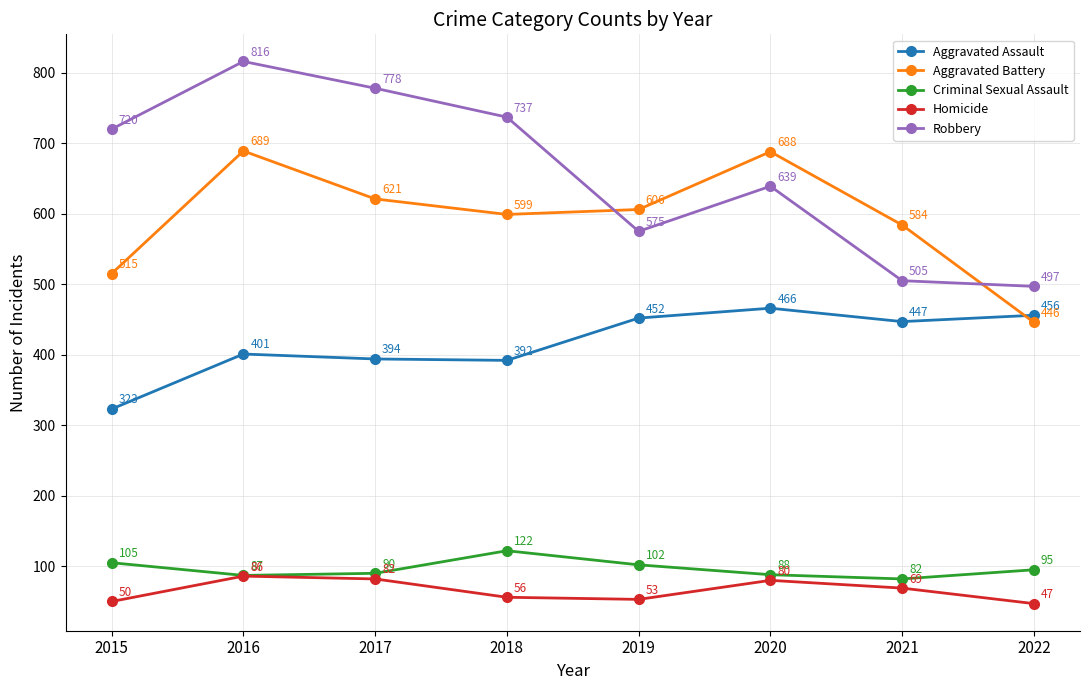

What is the total value across all series at 2015?

1713